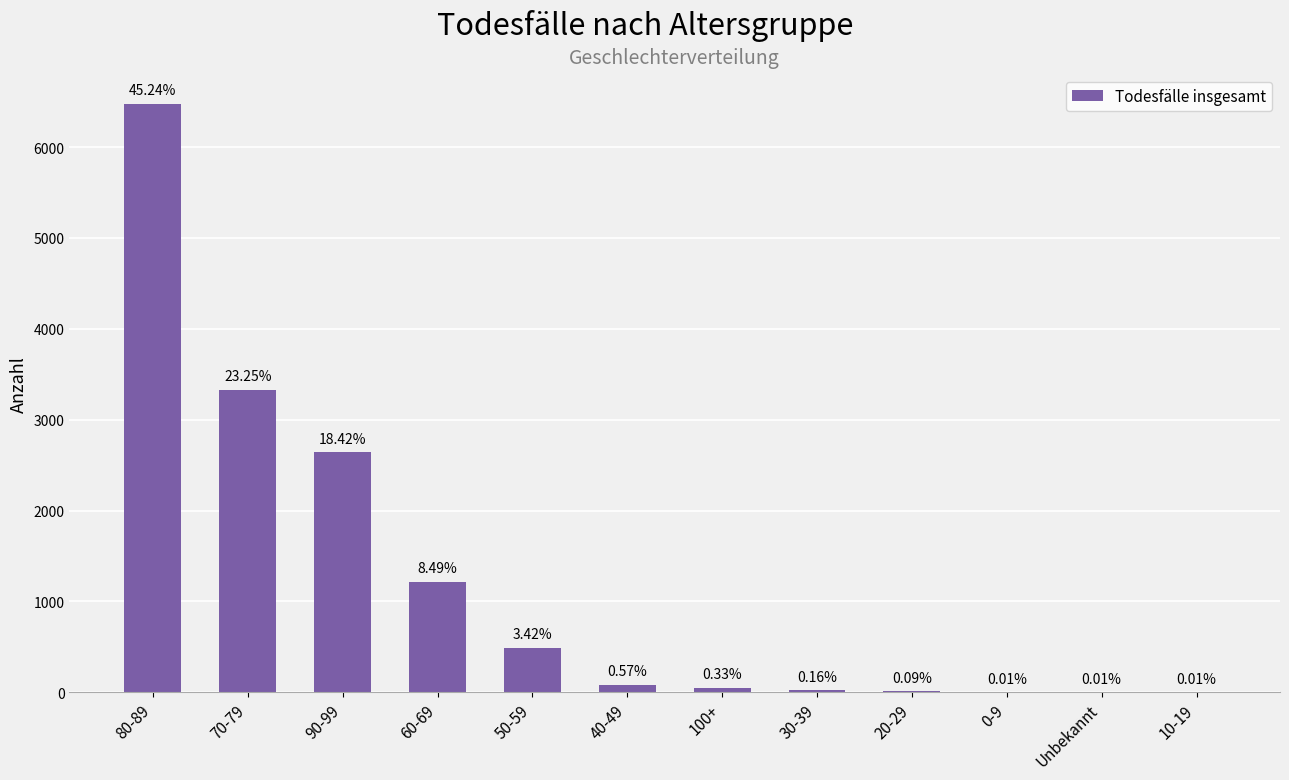

What is the difference between the second highest and second lowest values?

3329